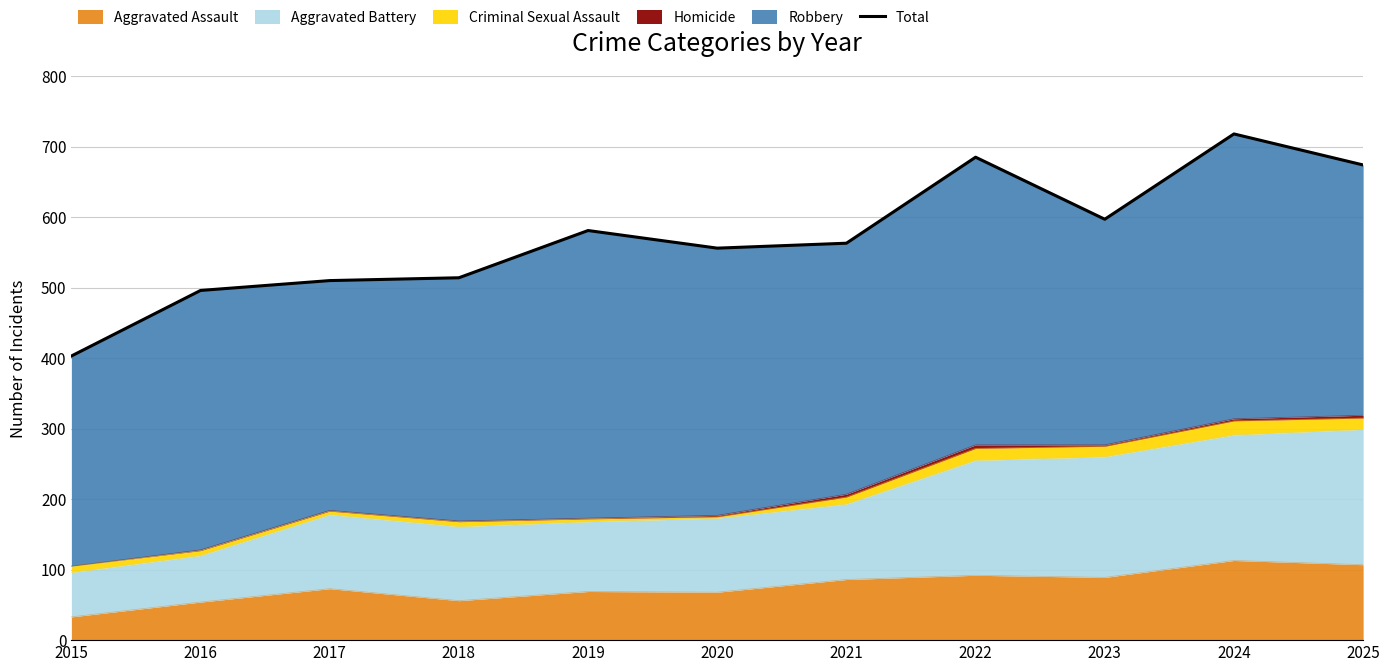

What is the maximum value shown in the chart?

718